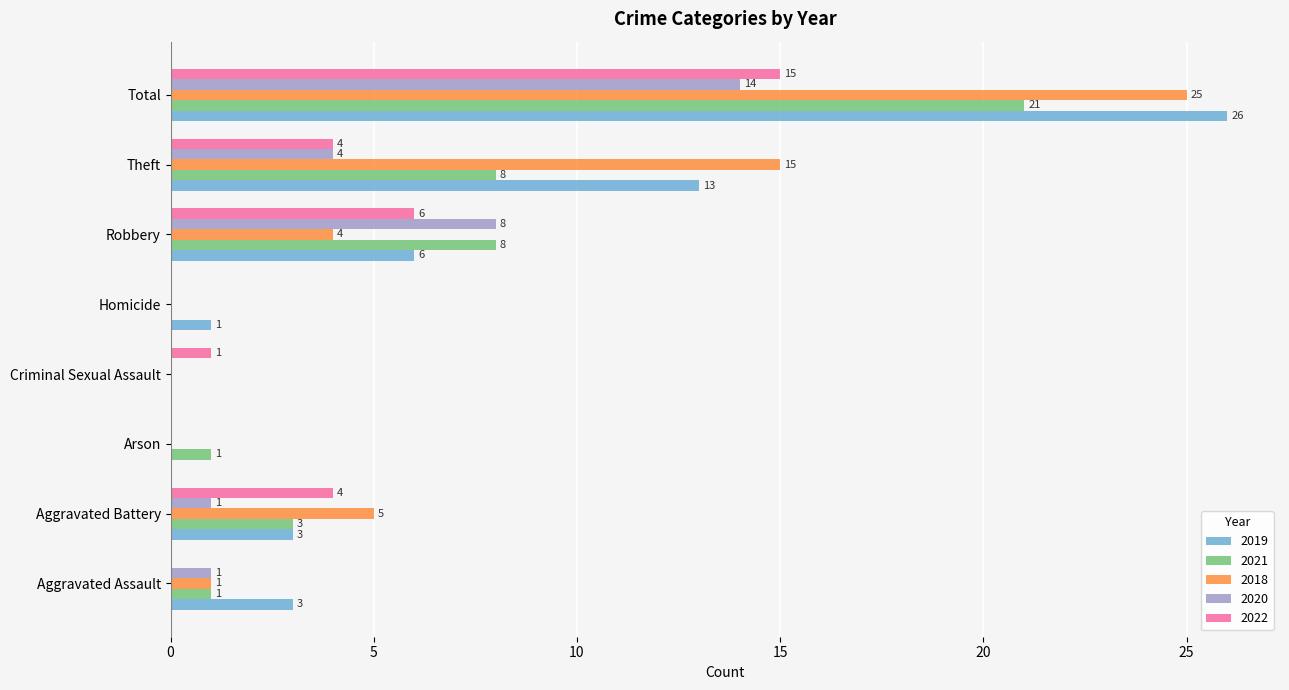

Is it true that 2021 equals 2 at Arson?

False